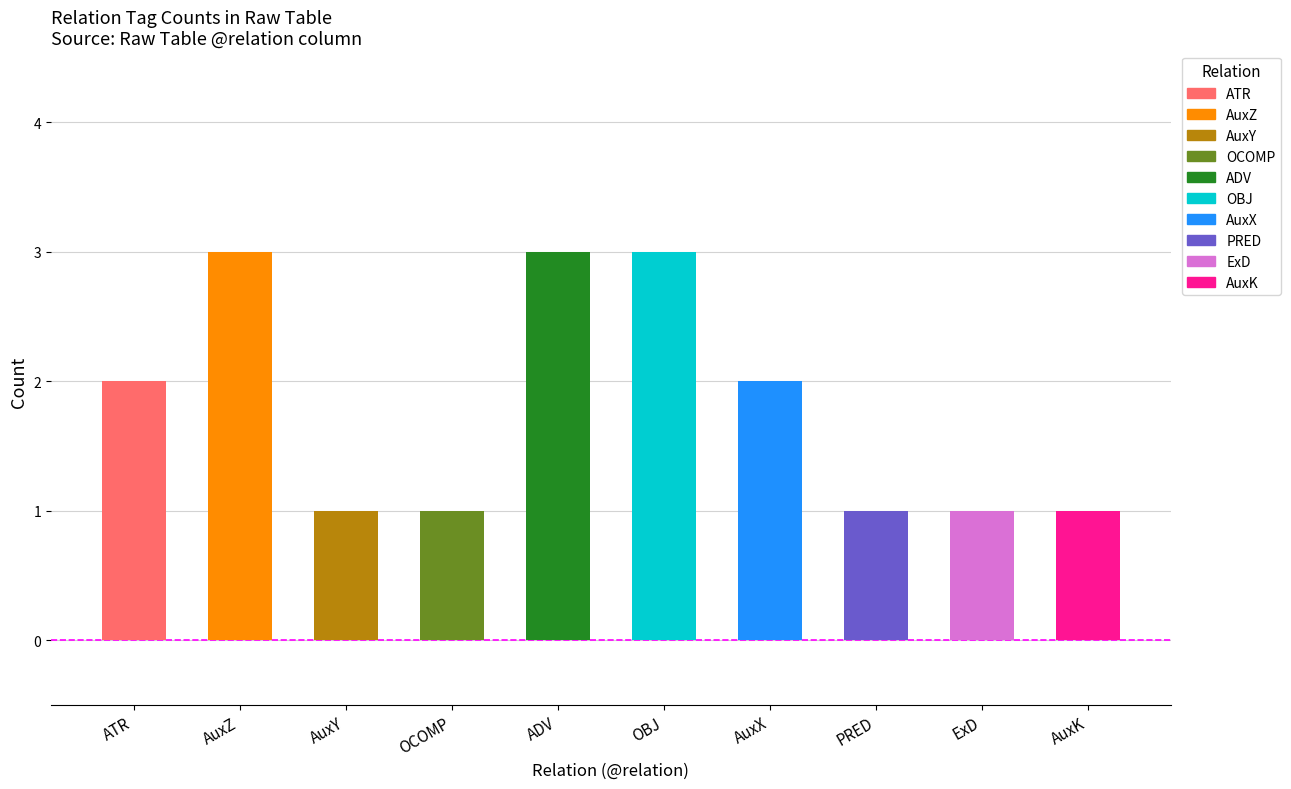

Which label corresponds to the smallest value in the chart?

AuxY